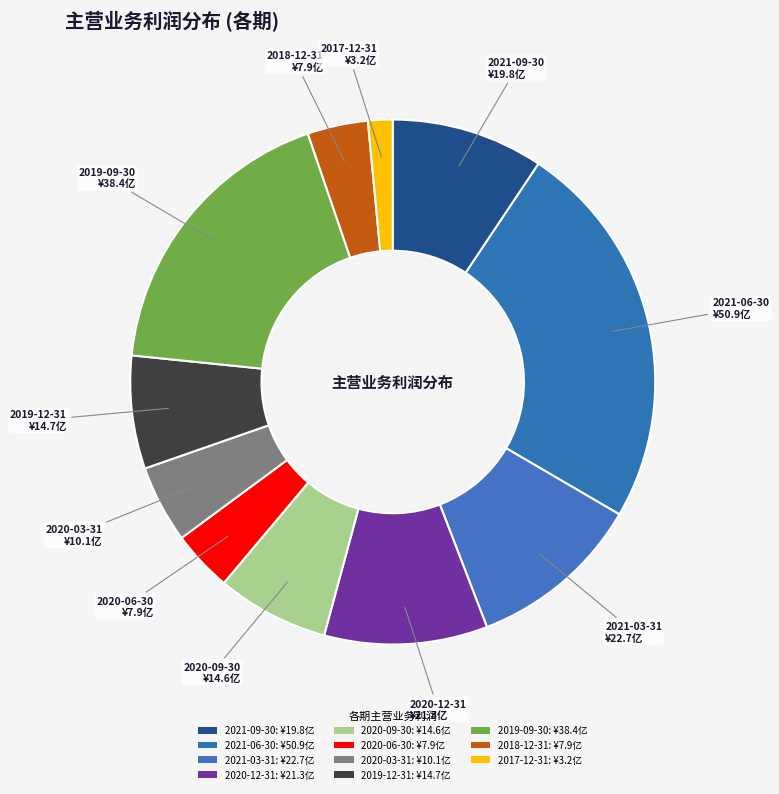

Is there a majority slice in this chart?

No